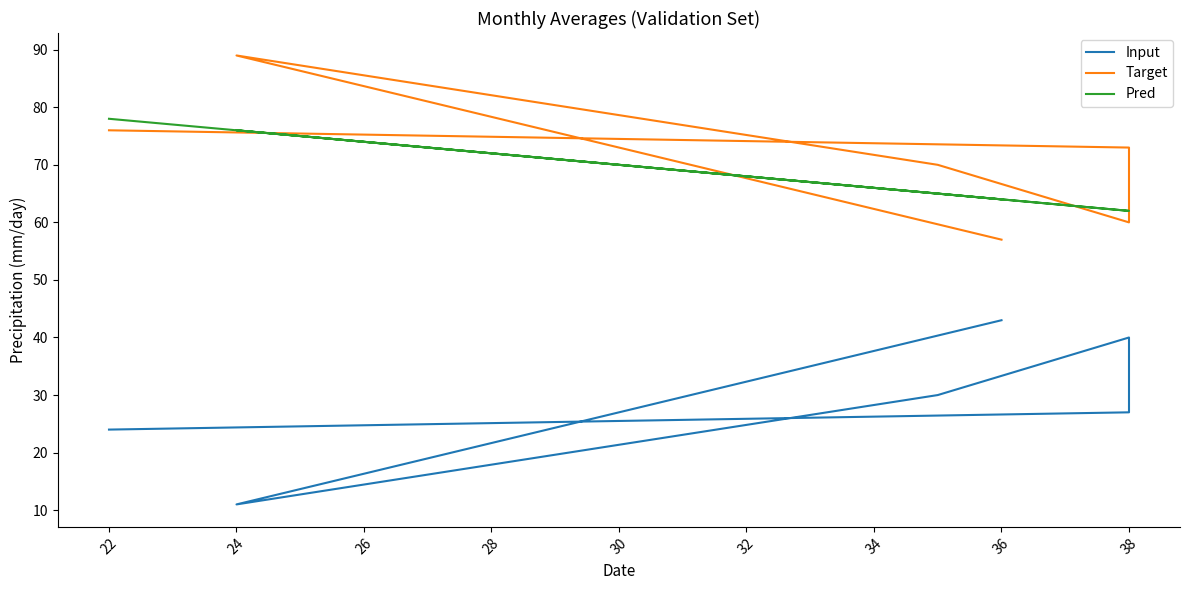

True or false: Input and Target cross at least once.

False